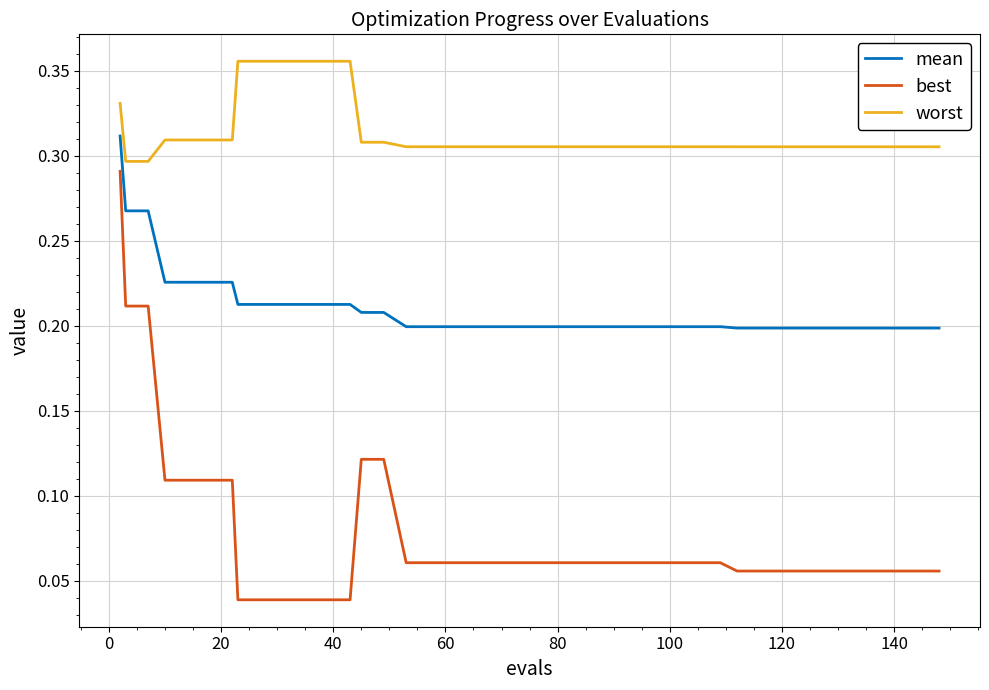

Which series has the largest total across all categories?

worst